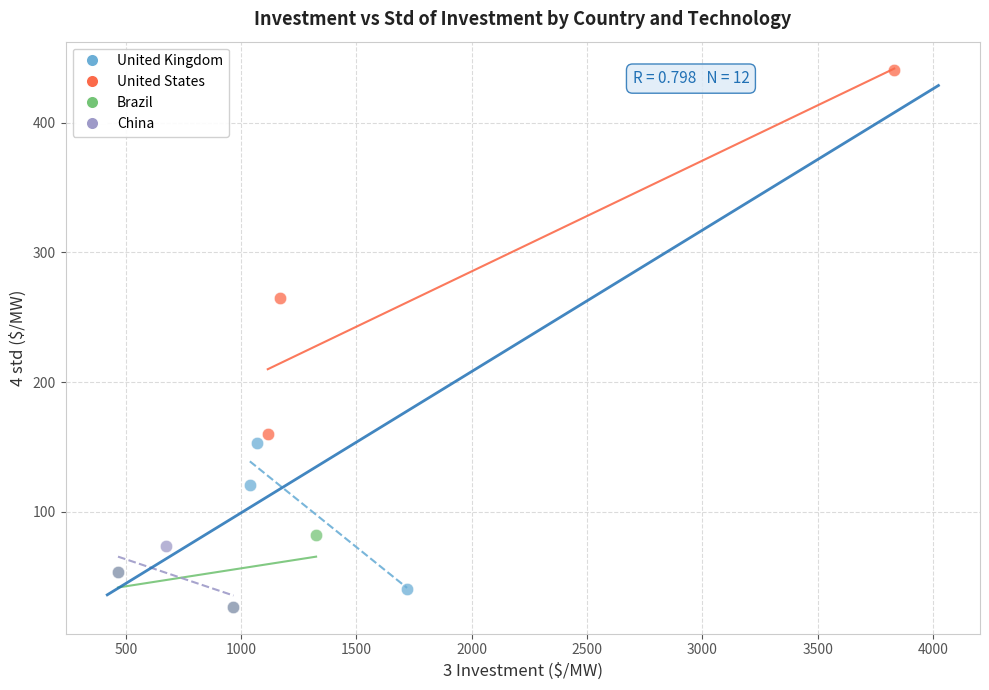

Which series reaches the maximum Y coordinate?

United States